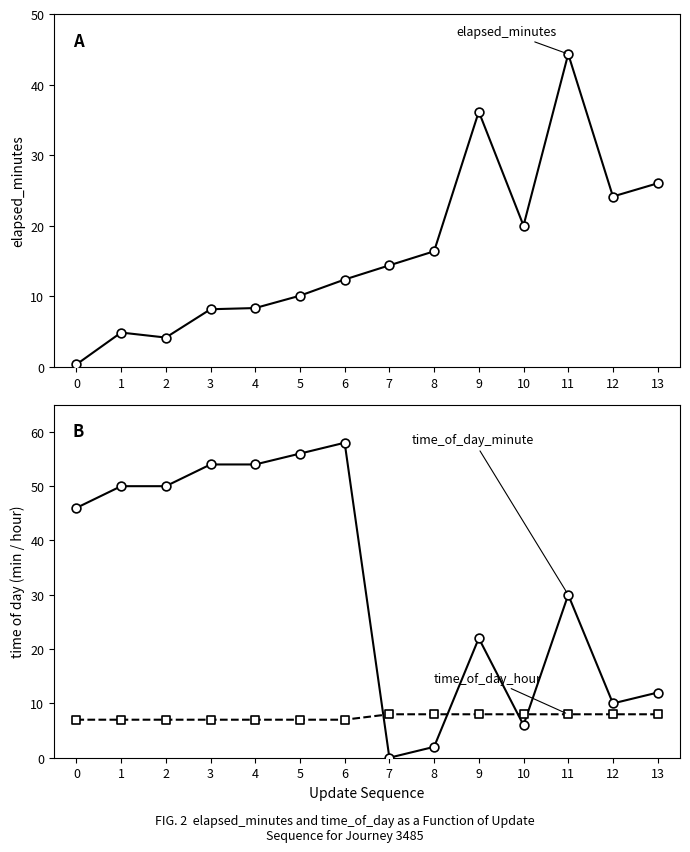

Which series has the largest total across all categories?

time_of_day_minute